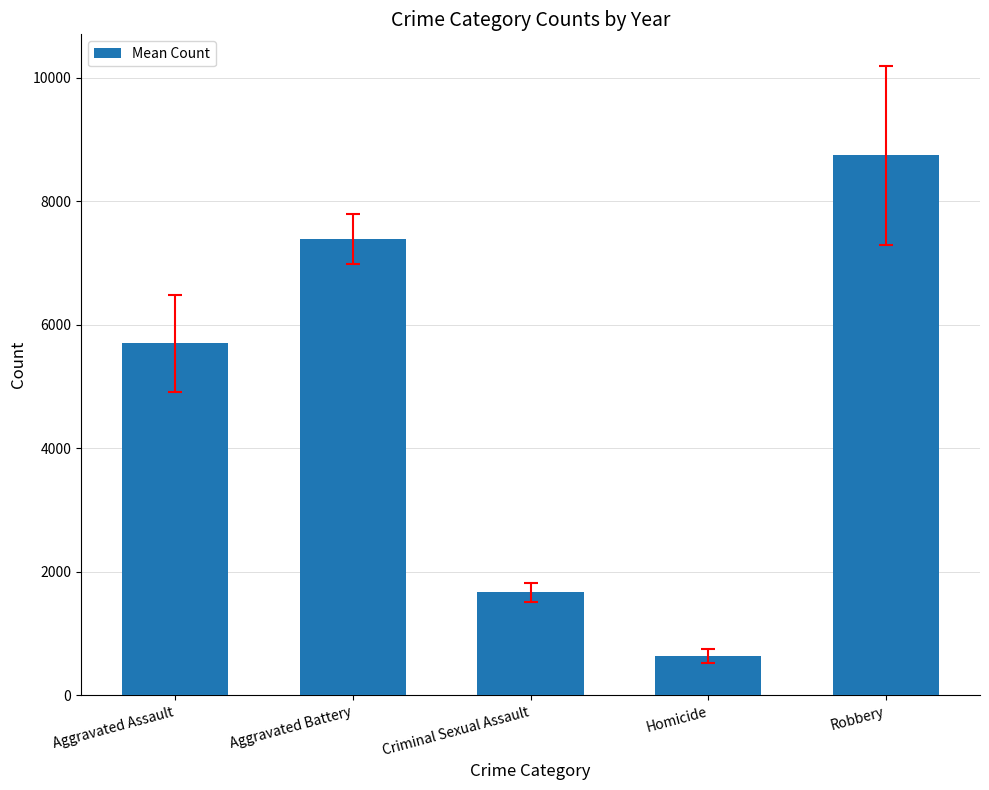

Does the chart contain any negative values?

No